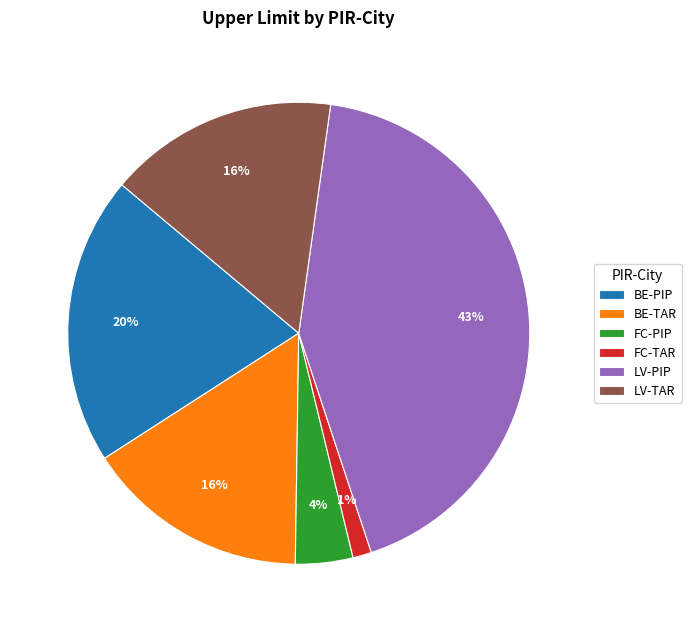

Does any single category account for the majority?

No